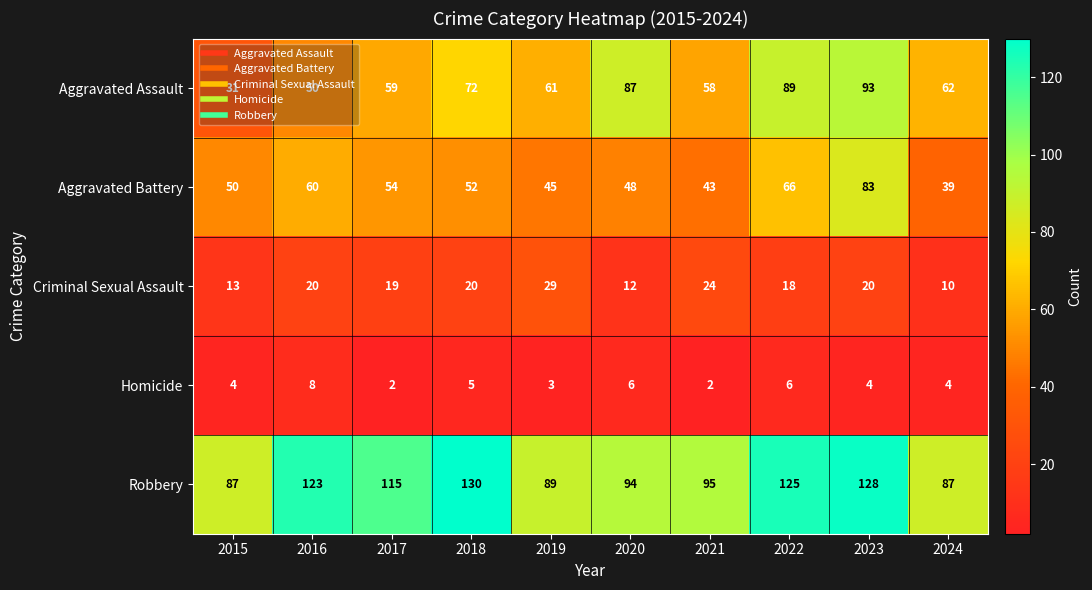

What is the greatest value displayed?

130